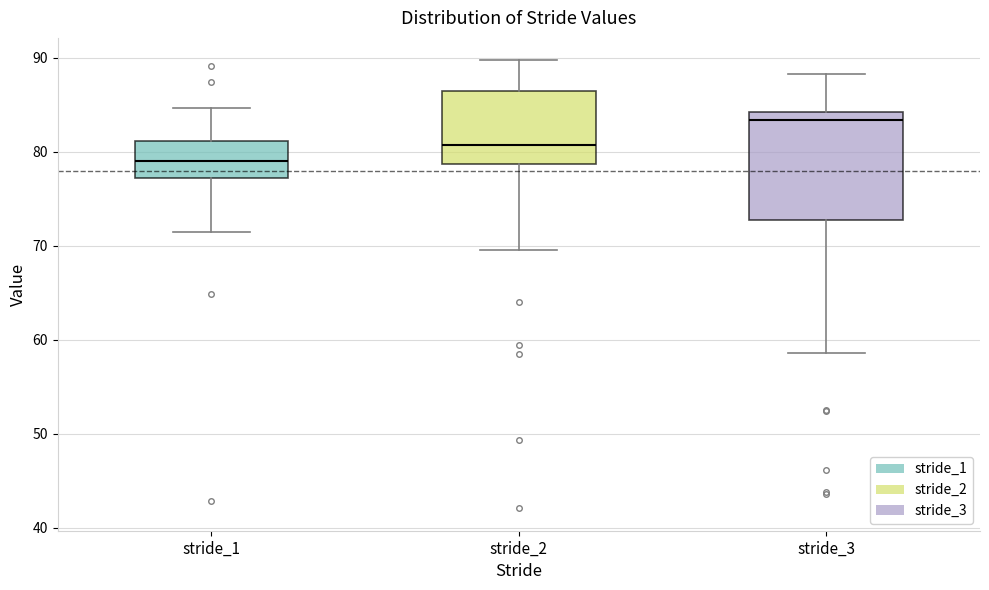

Reading left to right, read every box against the y-axis: the position of its median line, the range the box covers, and the ends of its whiskers. The values are not printed on the chart, so give them approximately, as read against the axis.

stride_1: median 79, box 77 to 81, whiskers 71 to 85
stride_2: median 81, box 79 to 86, whiskers 70 to 90
stride_3: median 83, box 73 to 84, whiskers 59 to 88